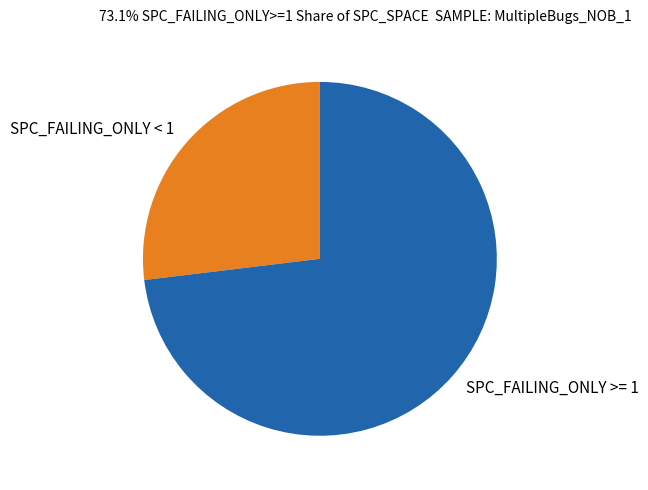

What is the ratio of the value at SPC_FAILING_ONLY >= 1 to the value at SPC_FAILING_ONLY < 1?

2.7